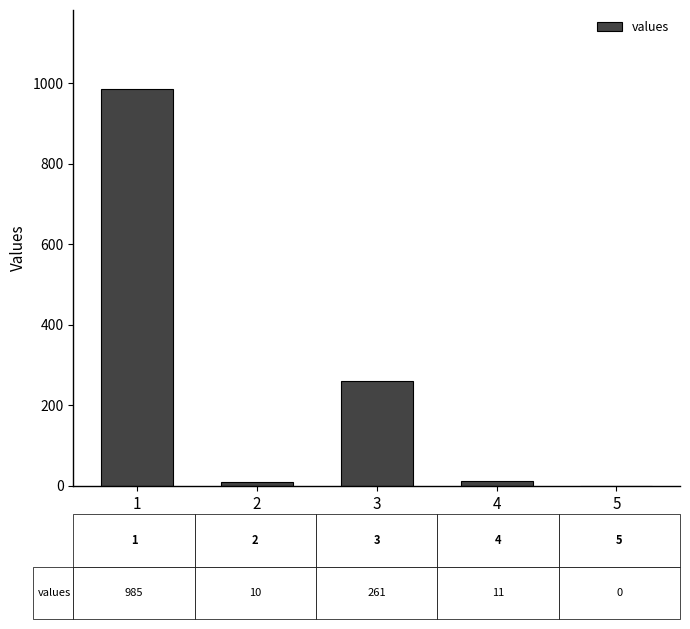

What is the ratio of the value at 1 to the value at 3?

3.8